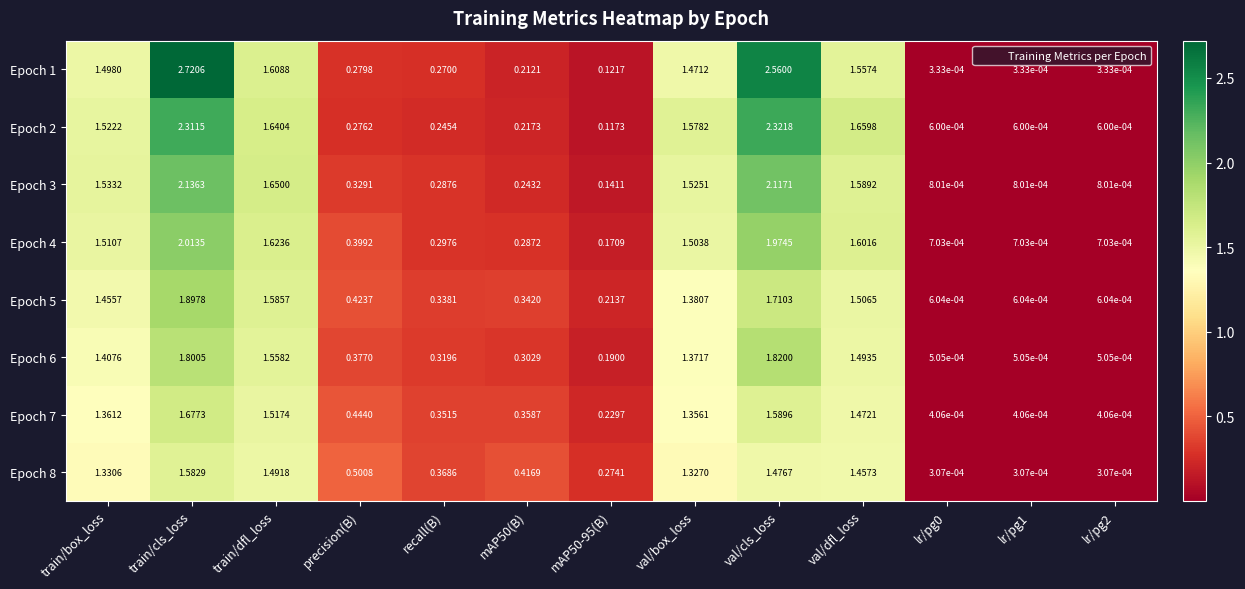

At which label does Epoch 5 reach its peak?

train/cls_loss